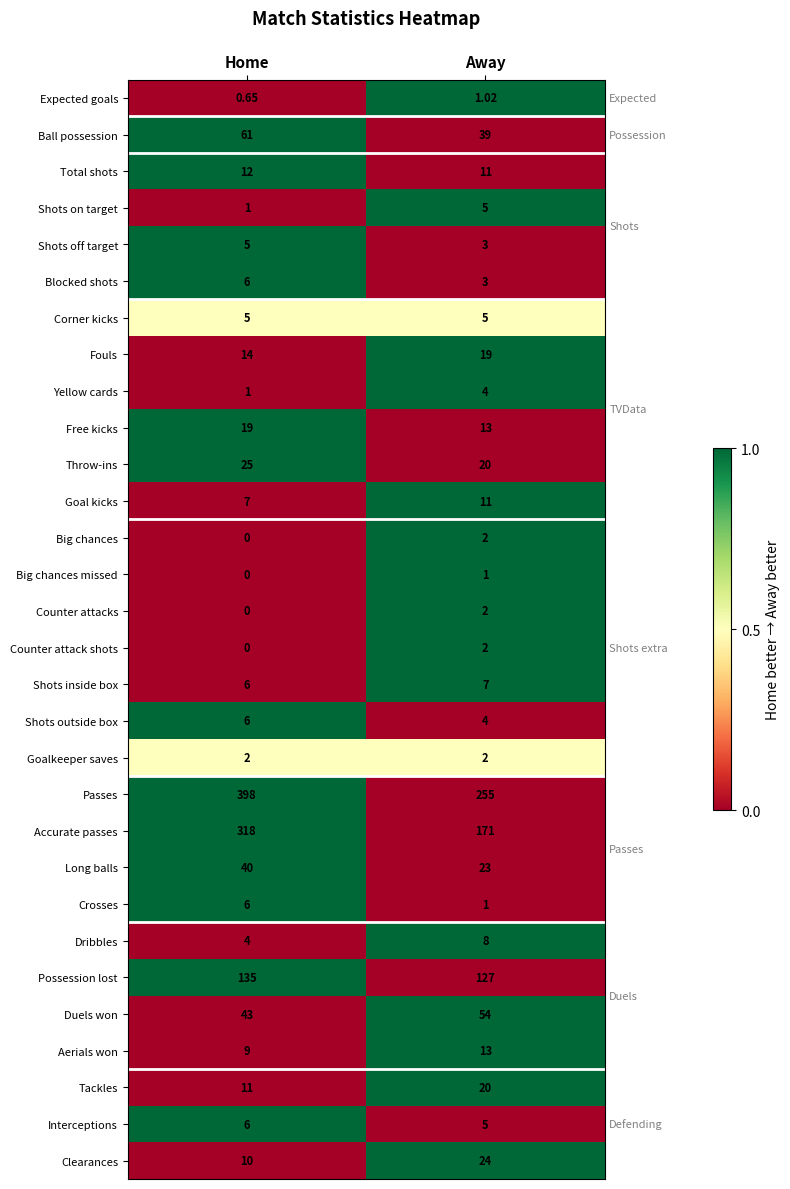

Between Home and Away, which series saw the biggest shift?

Accurate passes